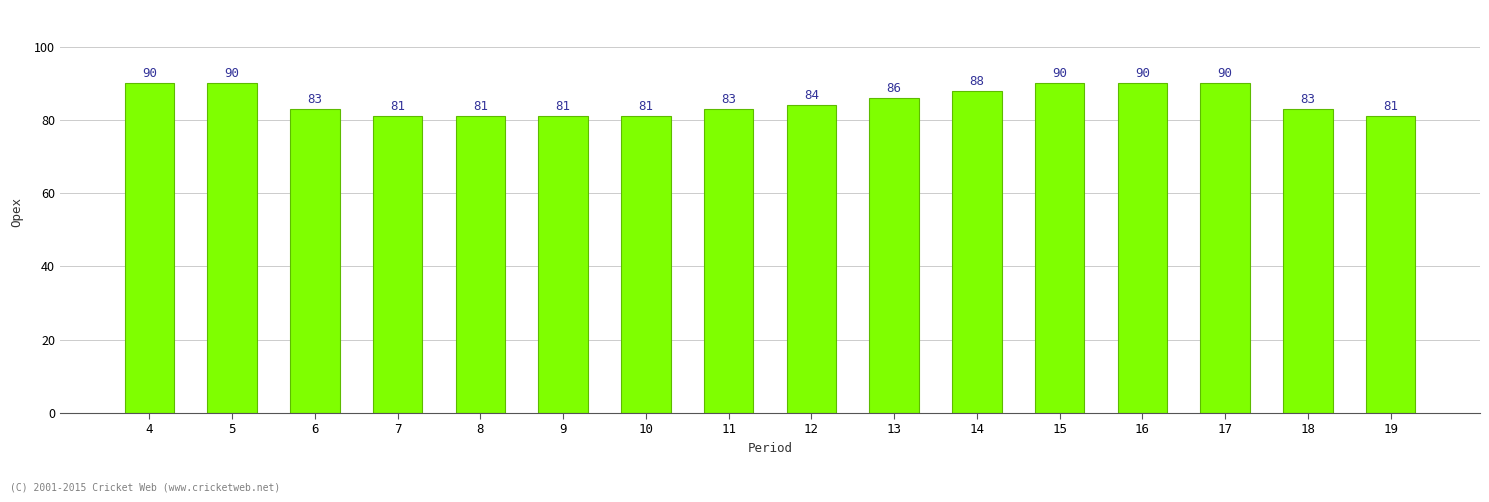

The value at 18 is 83. True or false?

True